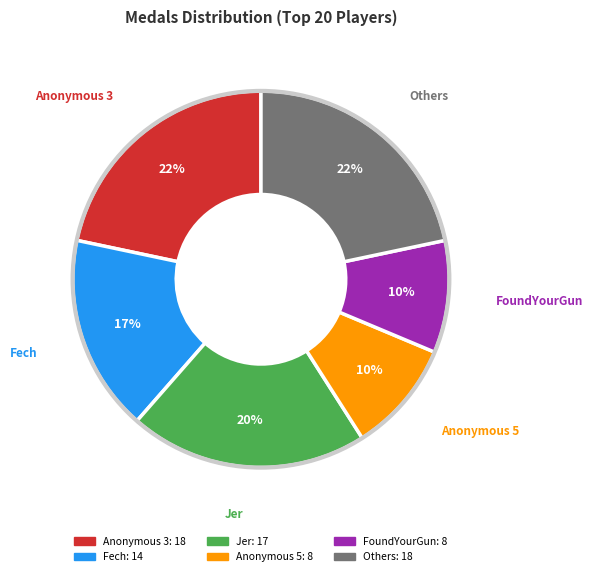

Does any single category account for the majority?

No